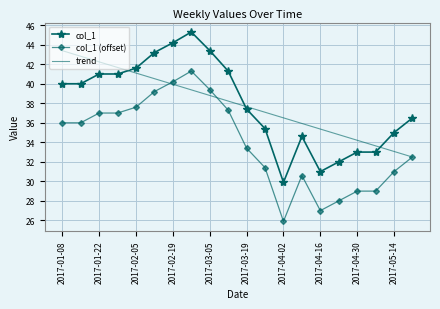

How many values in the col_1 series are below 40?

10